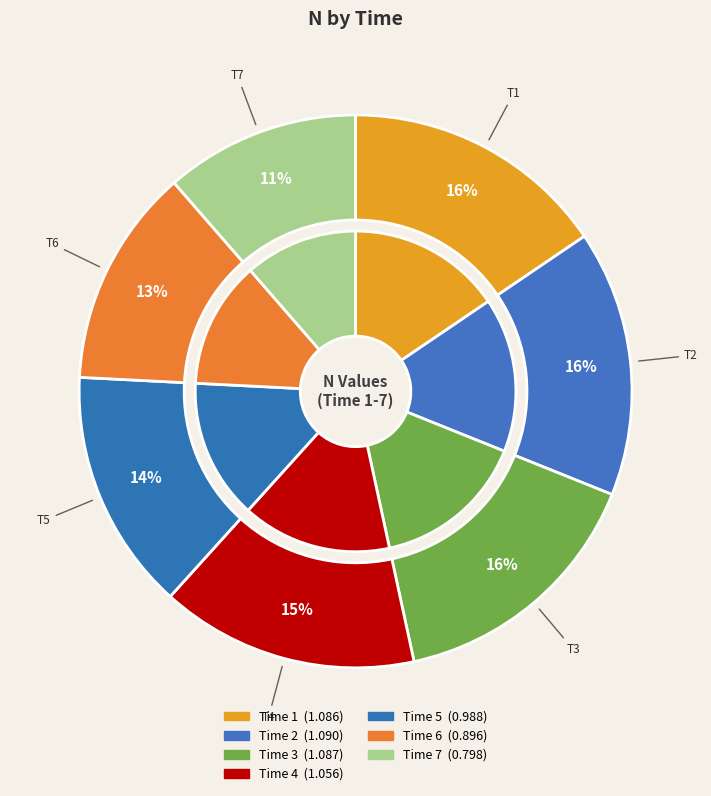

Which category has the smallest portion of the pie?

7